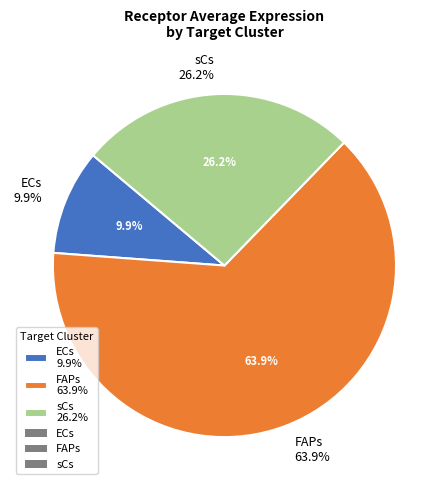

To the nearest percent, what is the difference between the FAPs and ECs slice percentages?

54%